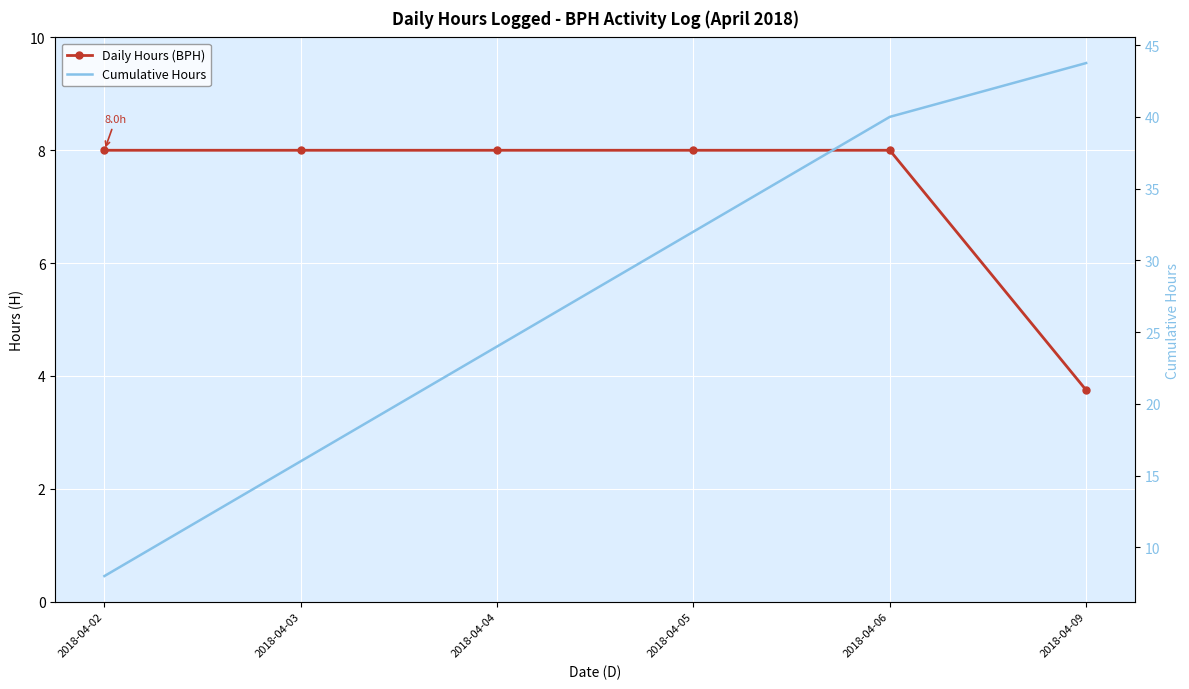

Read the Daily Hours (BPH) value at 2018-04-03.

8.0